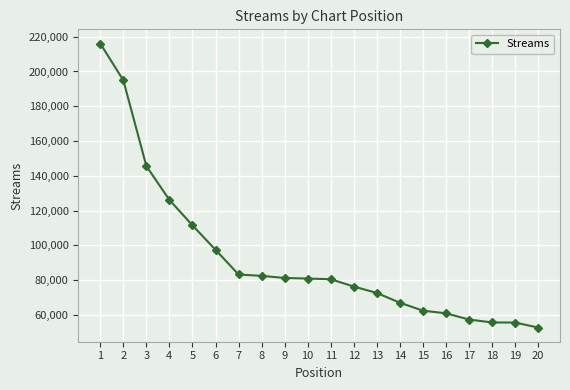

What is the difference between the values at 12 and 1?

139725